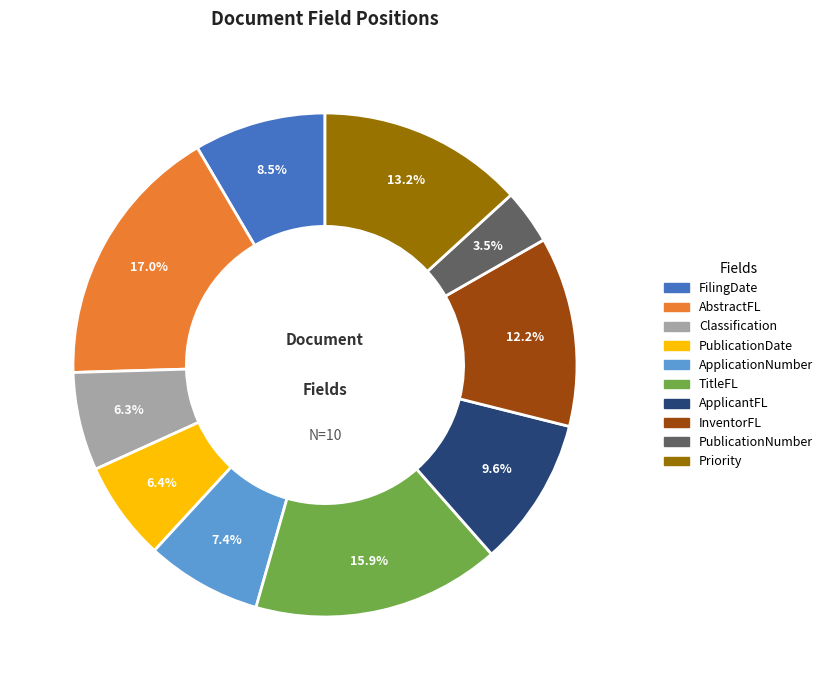

Between Classification and TitleFL, which is larger?

TitleFL